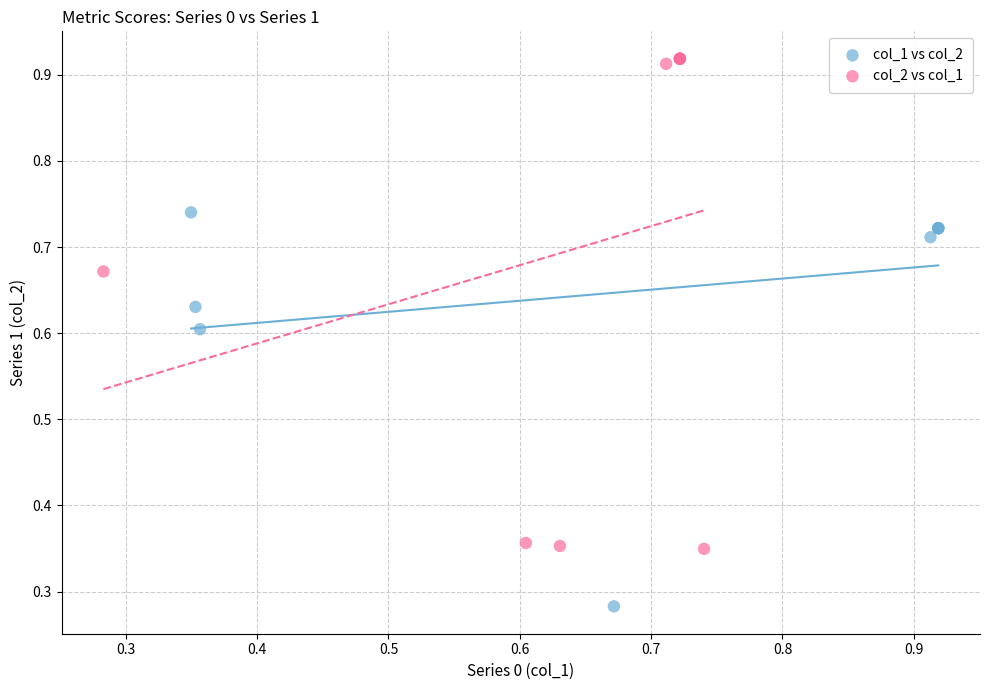

What are all the series names shown in the legend?

col_1 vs col_2, col_2 vs col_1